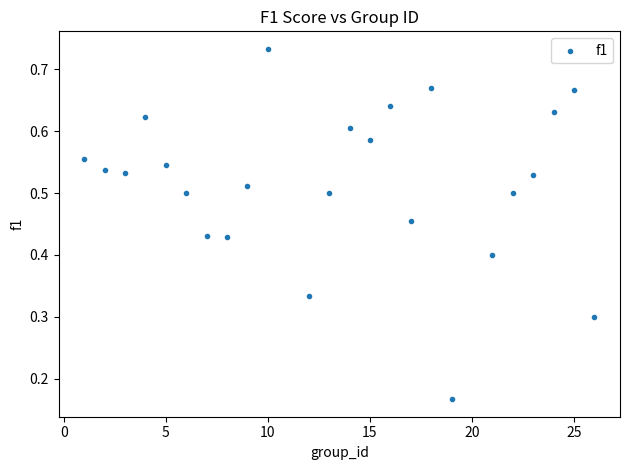

What is the range of X values (max minus min)?

25.0